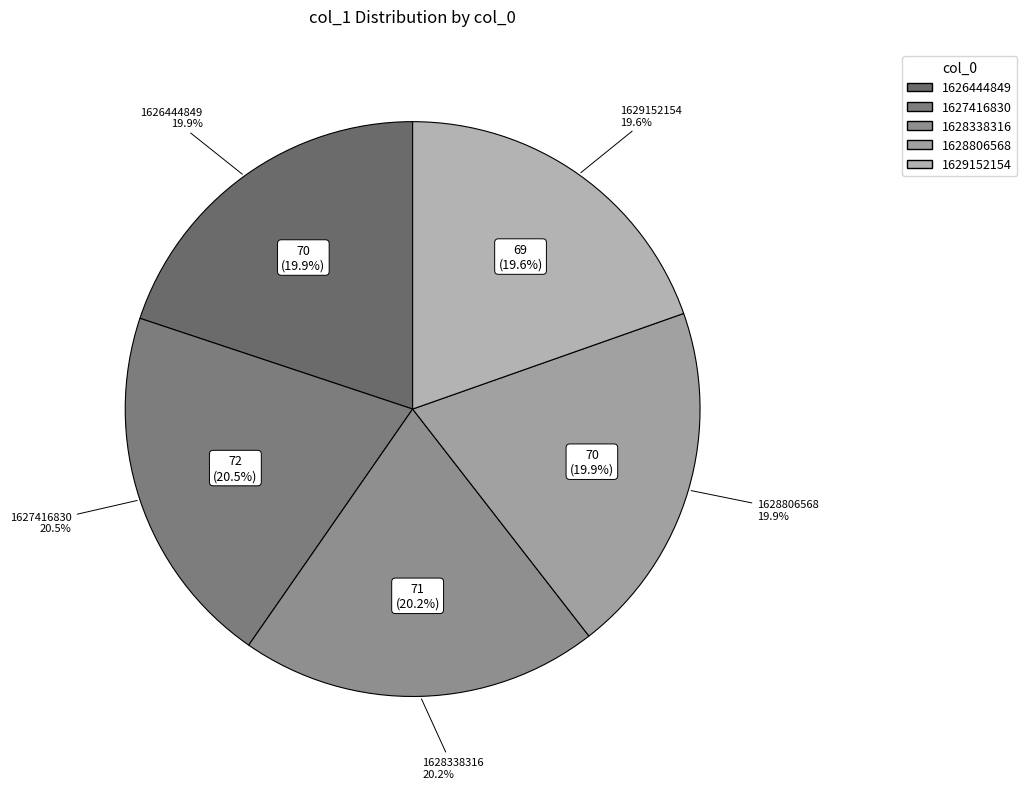

Approximately how many times larger is the value at 1626444849 compared to 1629152154?

1.0